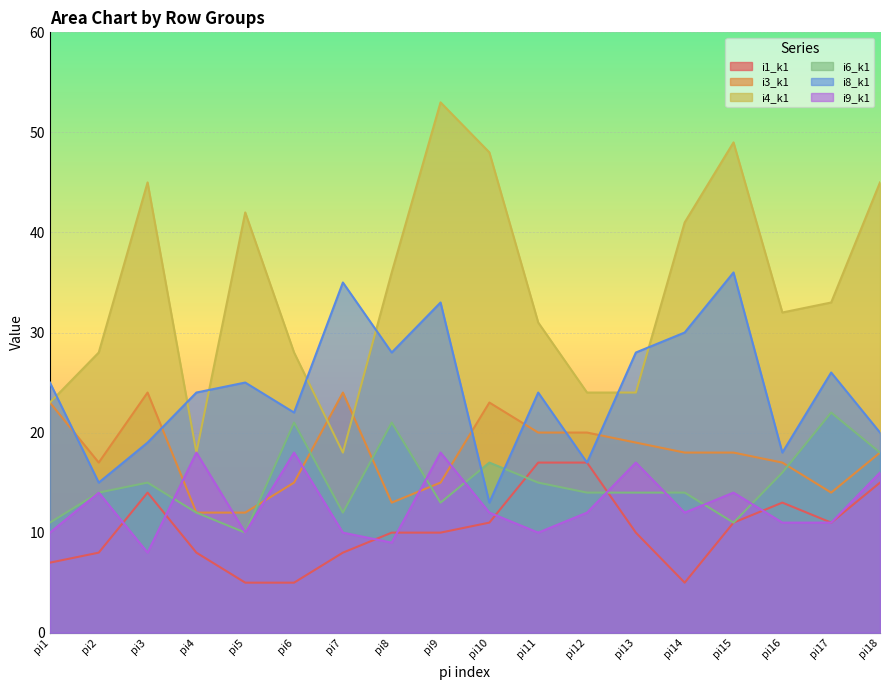

After their last crossing, which series has the higher values: i9_k1 or i3_k1?

i3_k1